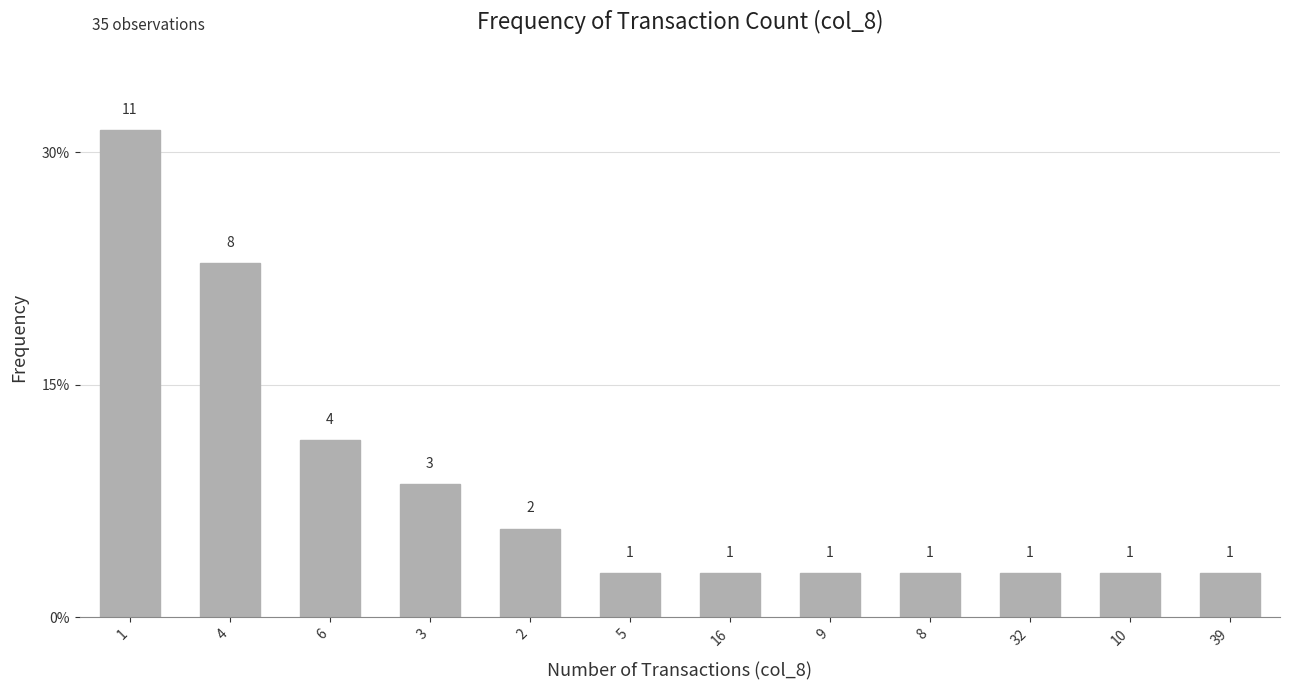

Rank the categories by value from highest to lowest.

1, 4, 6, 3, 2, 5, 16, 9, 8, 32, 10, 39